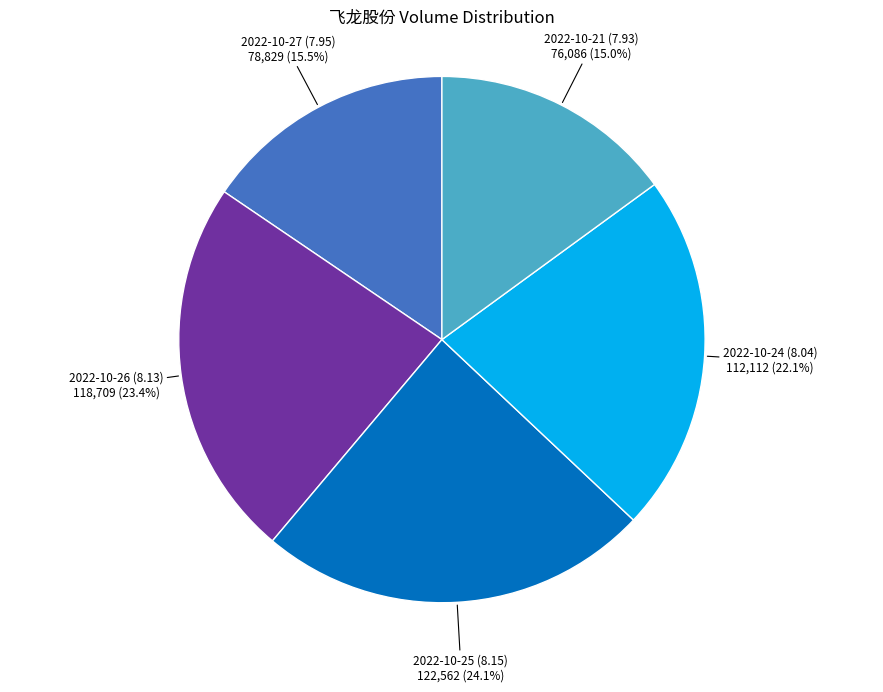

What percentage is the 2022-10-26 (8.13) slice, to the nearest percent?

23%